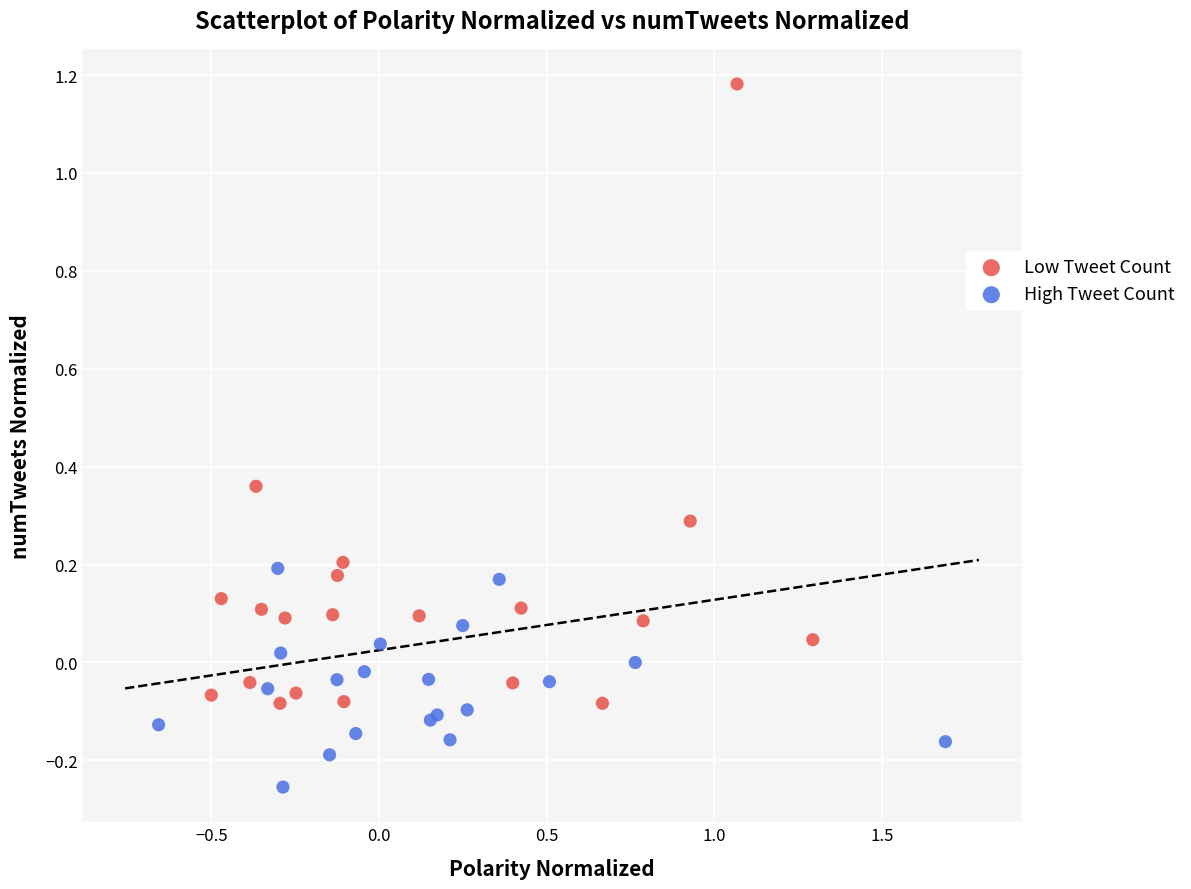

Which series has the widest spread of Y values?

Low Tweet Count